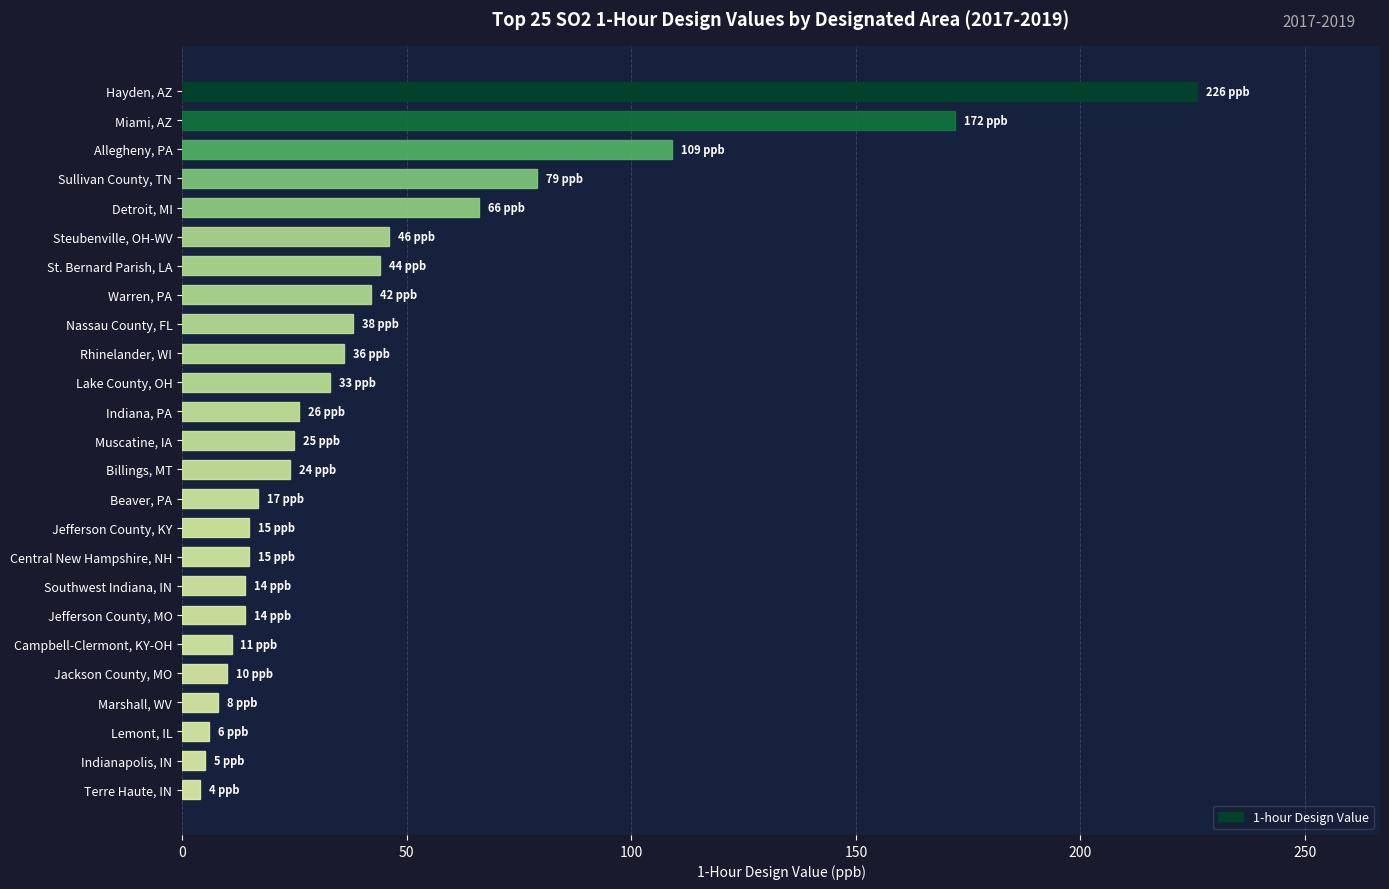

How many distinct data groups are displayed?

1